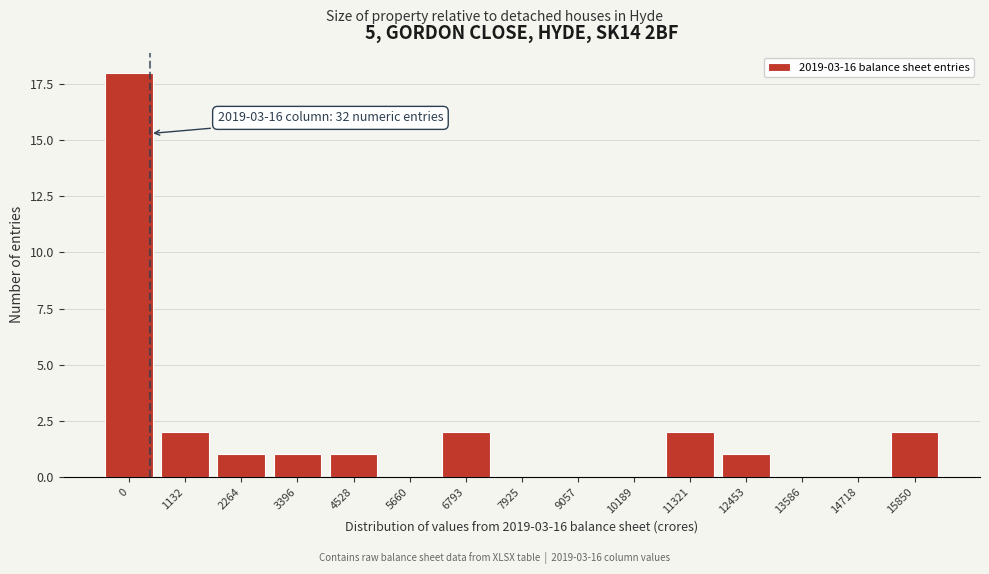

Reading left to right, what are all the values shown in this chart?

0=18	1132=2	2264=1	3396=1	4528=1	5660=0	6793=2	7925=0	9057=0	10189=0	11321=2	12453=1	13586=0	14718=0	15850=2